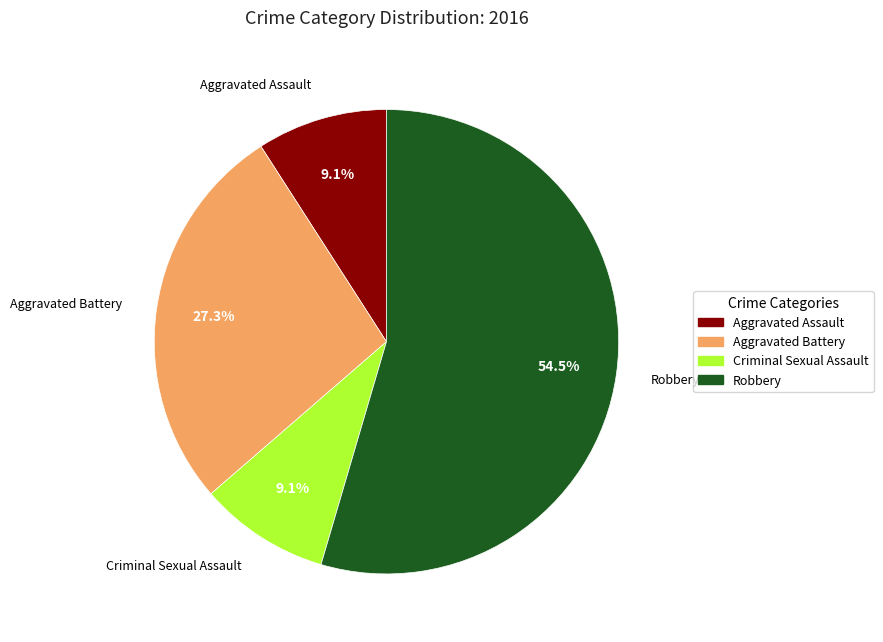

Do Robbery and Aggravated Assault together represent more than half of the pie?

Yes